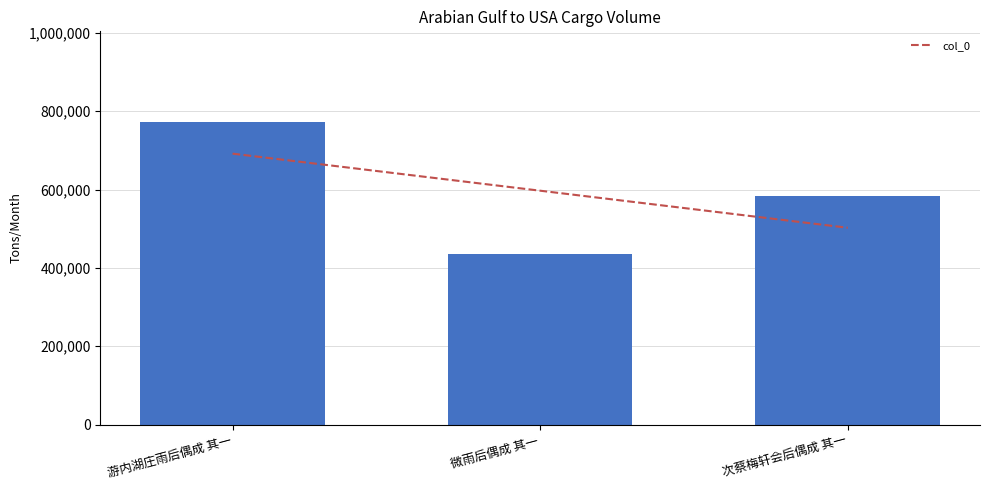

Which category has the lowest value across all series?

微雨后偶成 其一